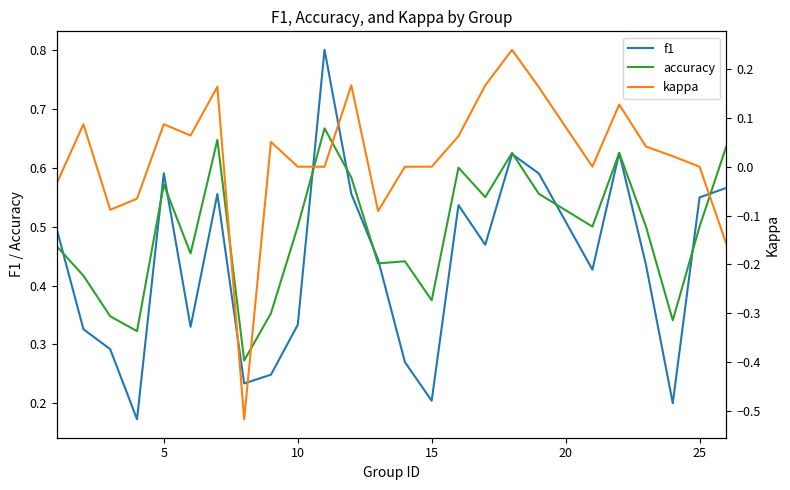

Is it true that accuracy equals 0.3 at 5?

False